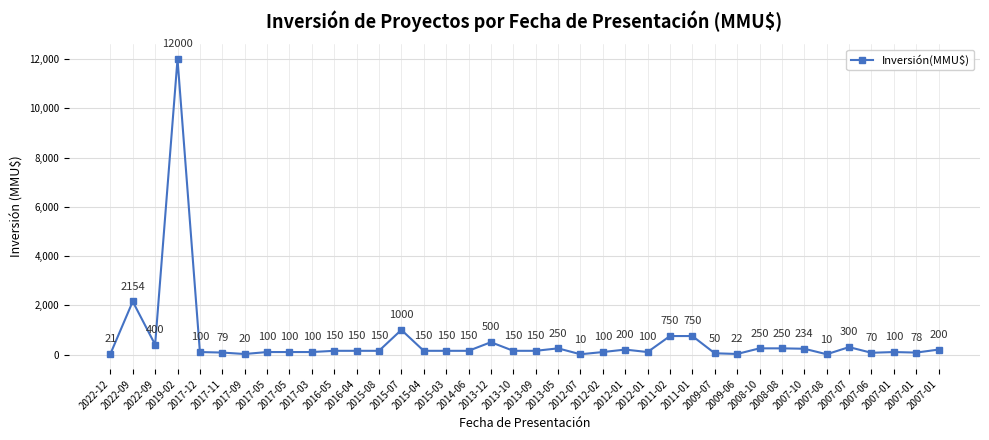

How many values are below 150?

16